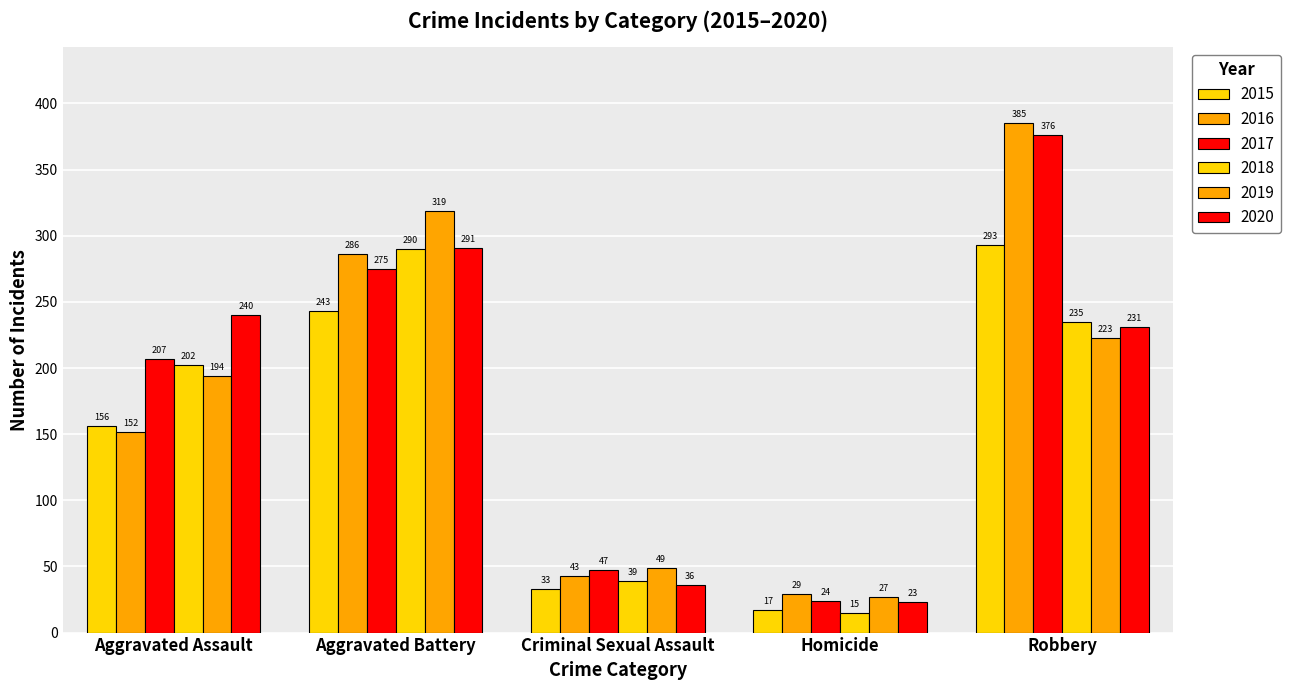

Does the chart contain stacked bars?

No